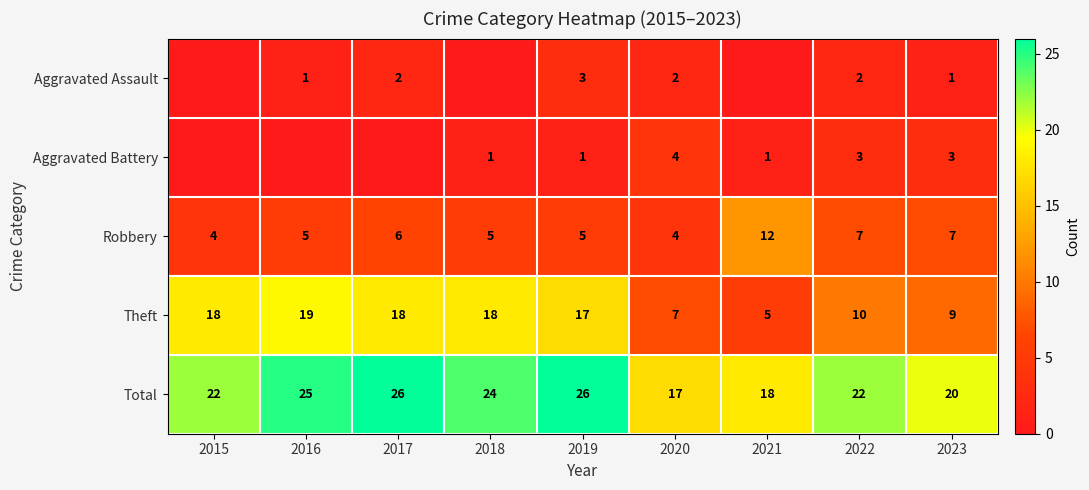

The value of Robbery at 2015 is 4. True or false?

True